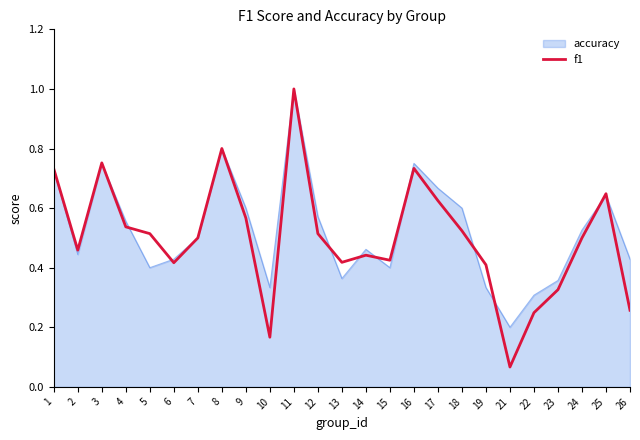

True or false: f1 has a value of 0.4 at 19.

True